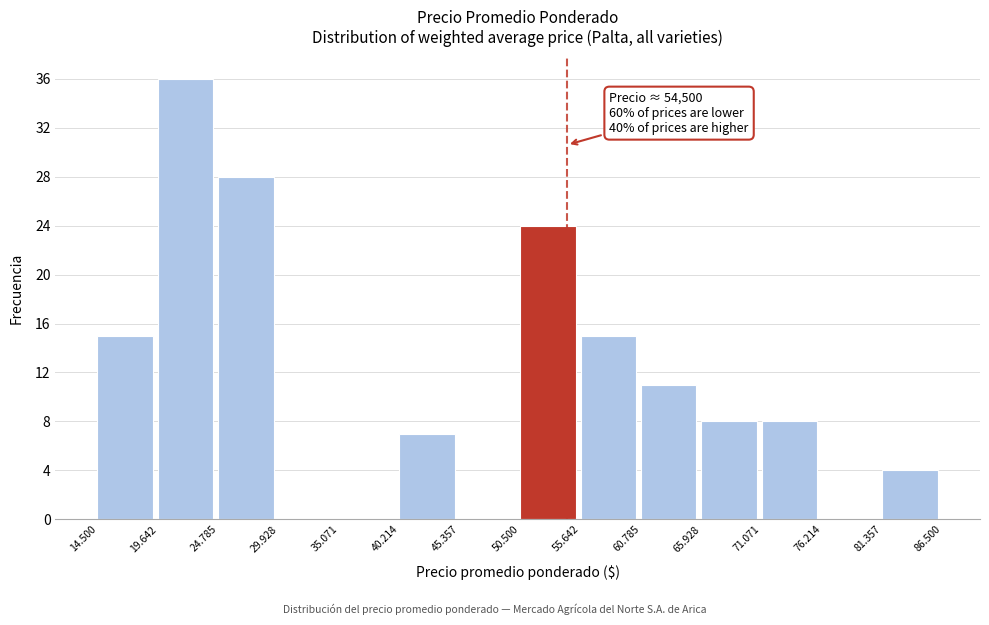

Reading left to right, extract all data points from this chart.

14.500=15	19.642=36	24.785=28	29.928=0	35.071=0	40.214=7	45.357=0	50.500=24	55.642=15	60.785=11	65.928=8	71.071=8	76.214=0	81.357=4